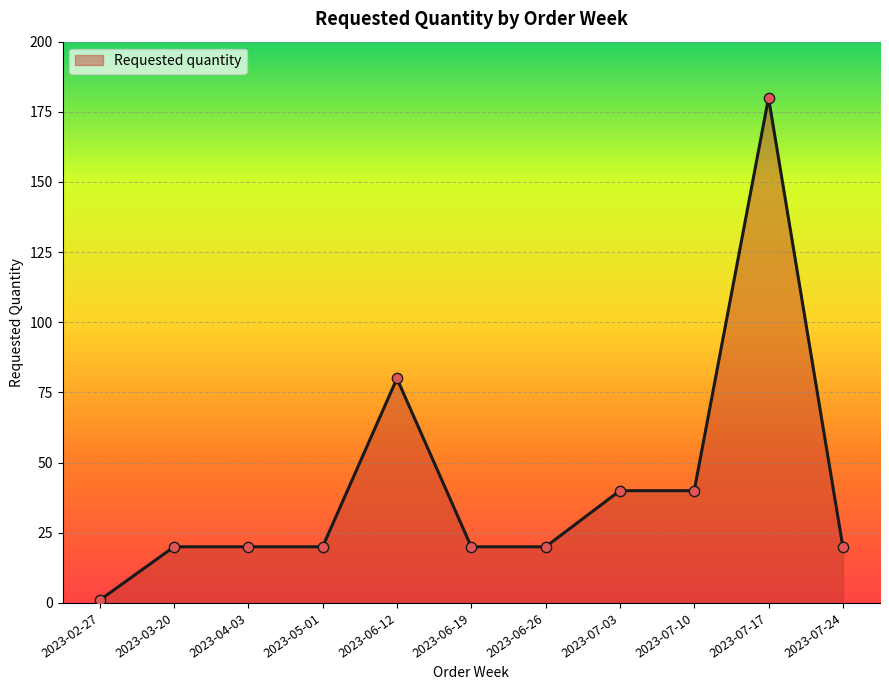

Between 2023-04-03 and 2023-07-17, which is larger?

2023-07-17